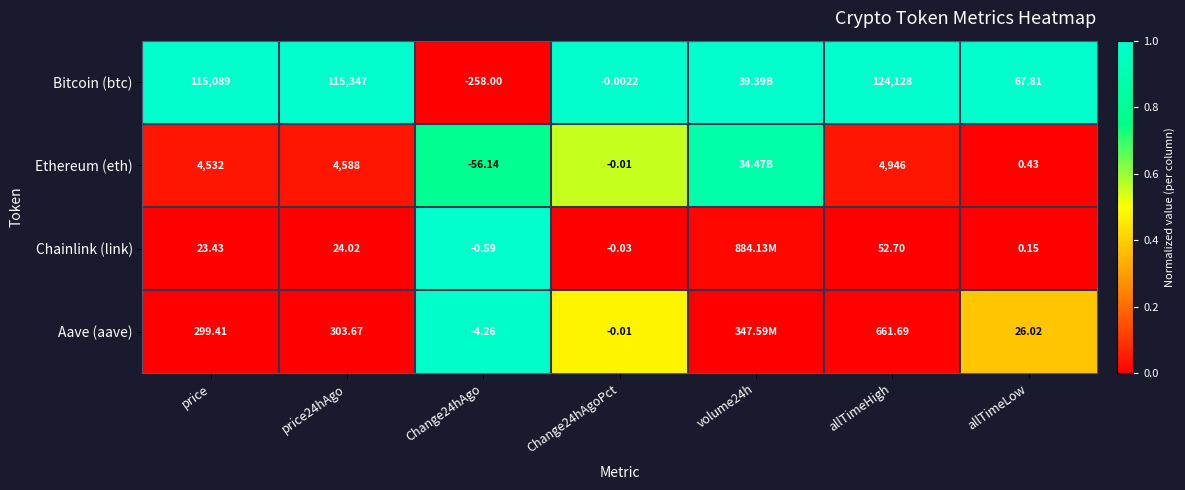

Which series changed the most between price24hAgo and Change24hAgo?

Bitcoin (btc)